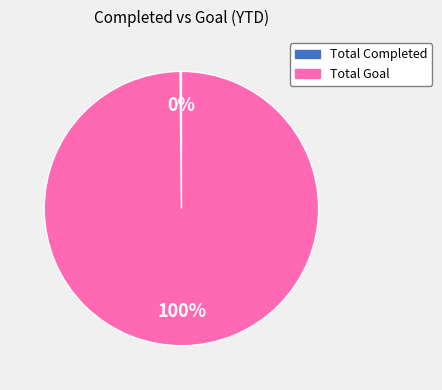

Does Total Goal represent more than half of the total?

Yes